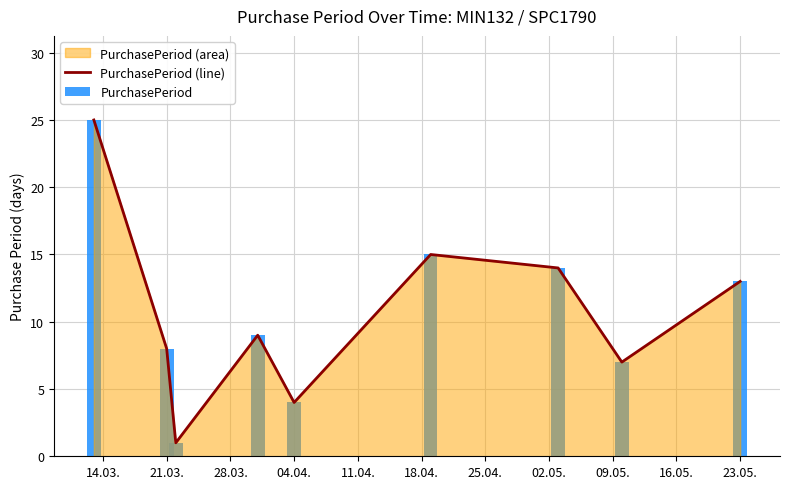

Is it true that PurchasePeriod (line) equals 9 at 23.05.?

False